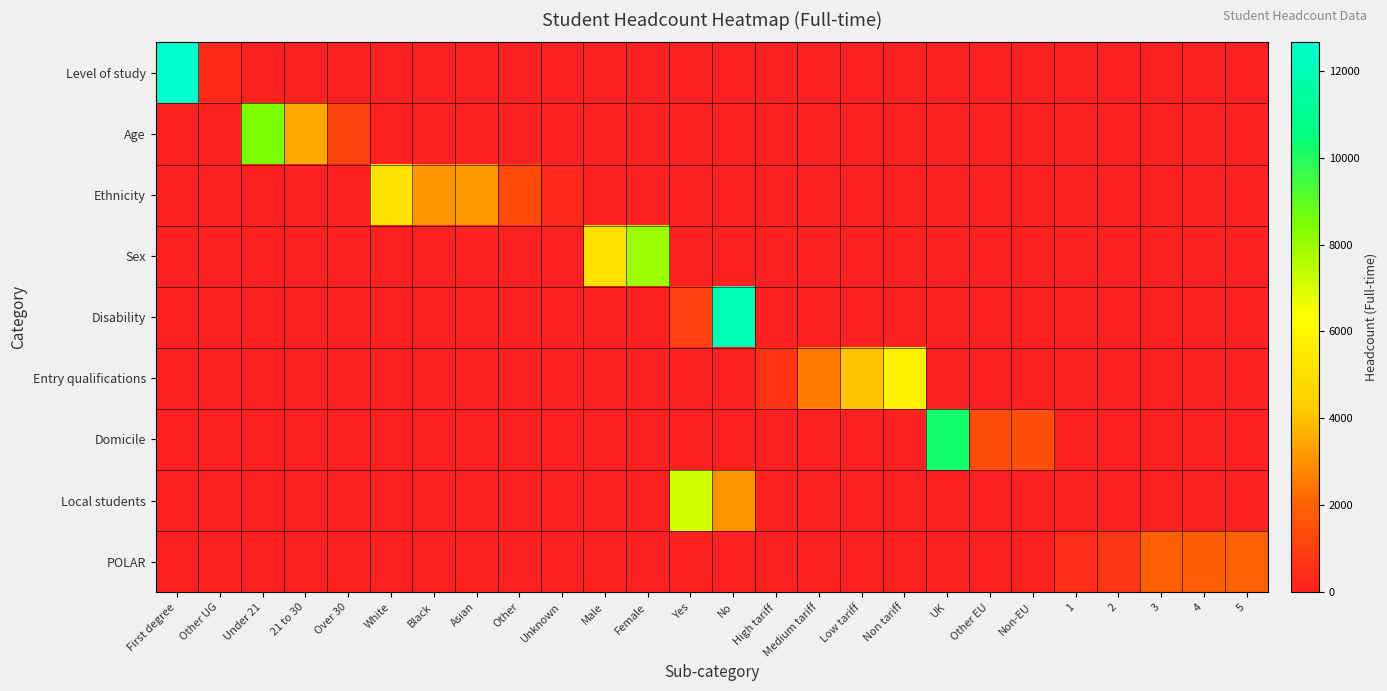

At how many categories does at least one series exceed 7855?

5